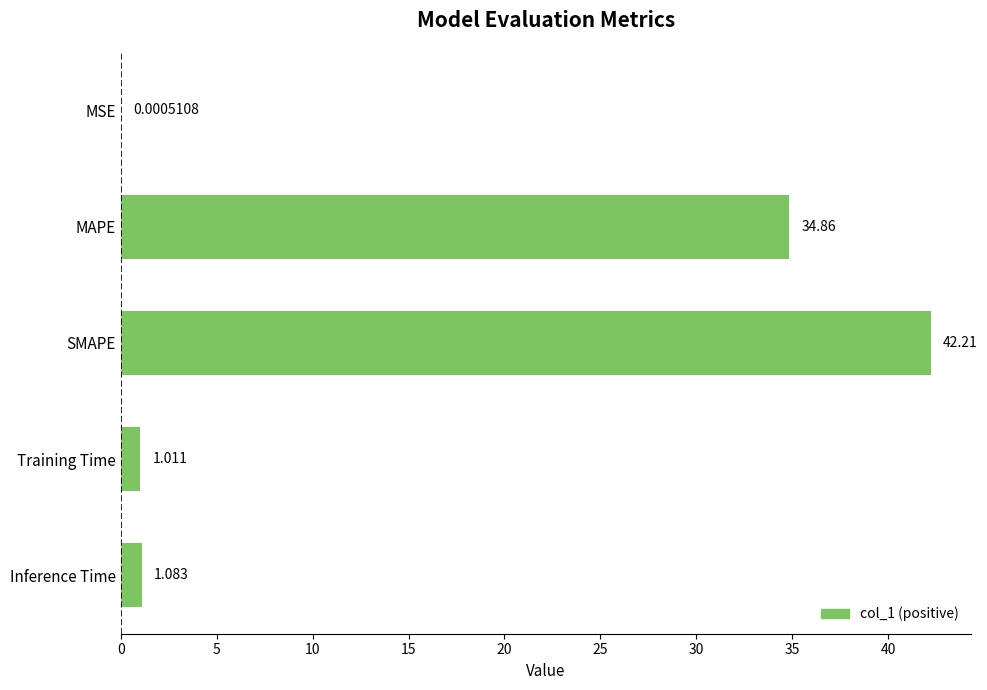

Where is the data nearest to the value 21?

MAPE